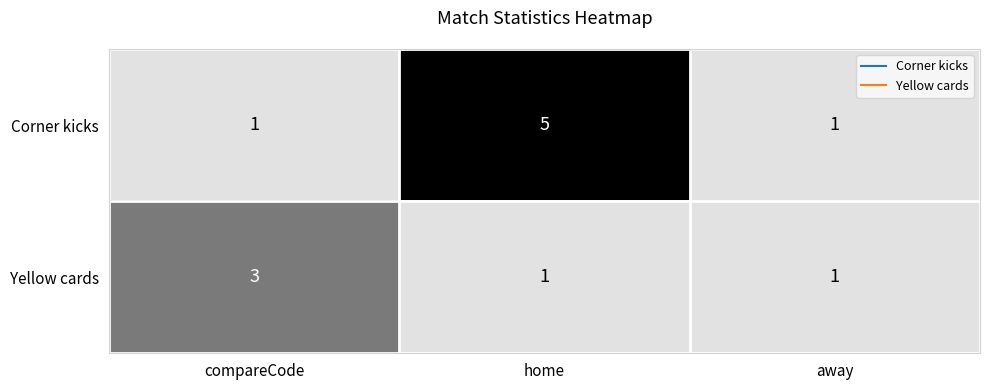

Which series has the widest spread of values?

Corner kicks